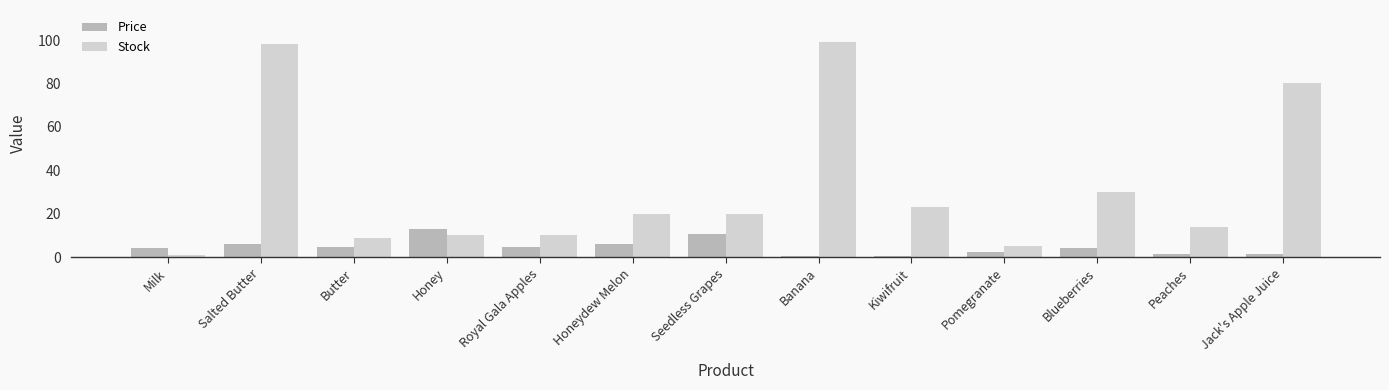

Rank the series by their average value, from lowest to highest.

Price, Stock